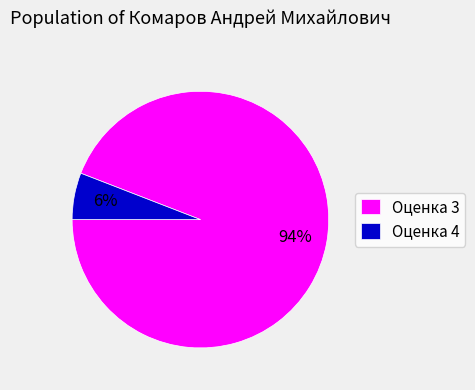

Is Оценка 3 the majority of the pie?

Yes